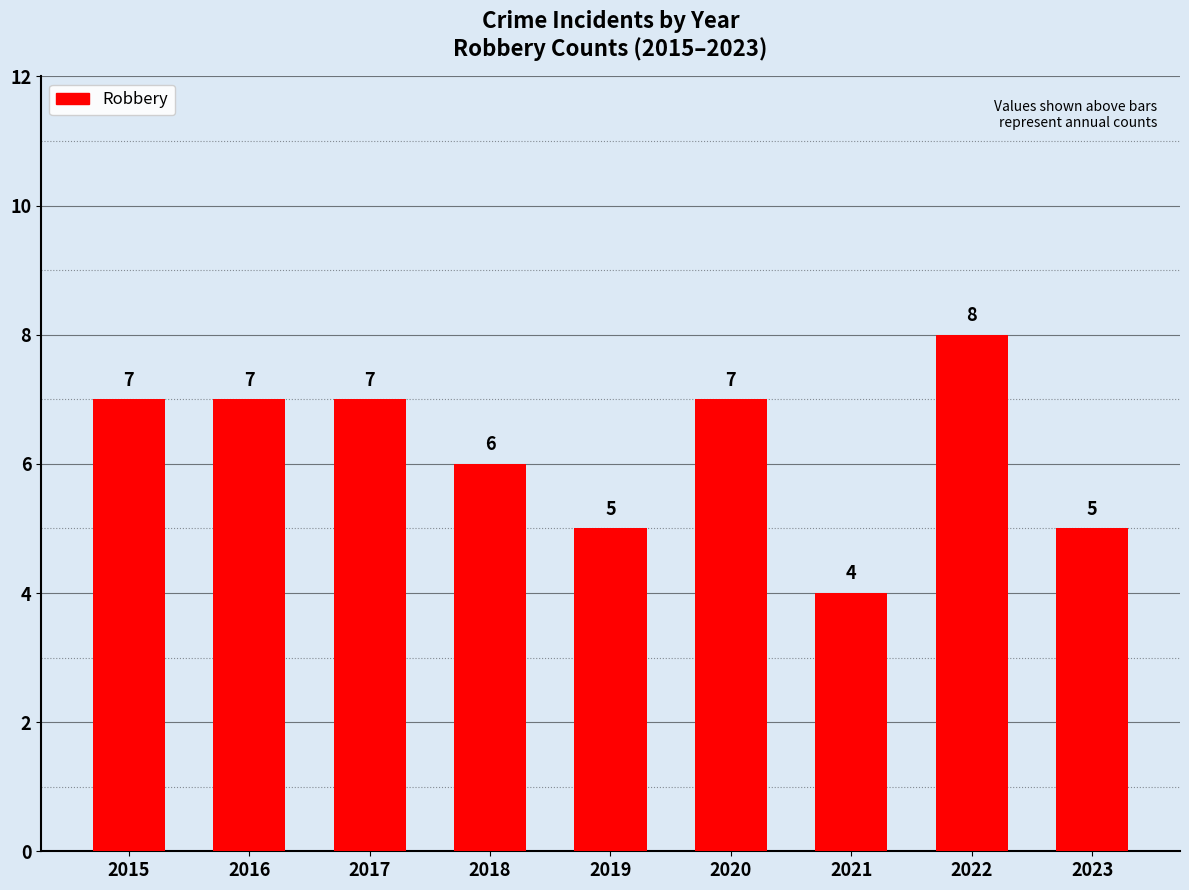

How many values are below 7?

4